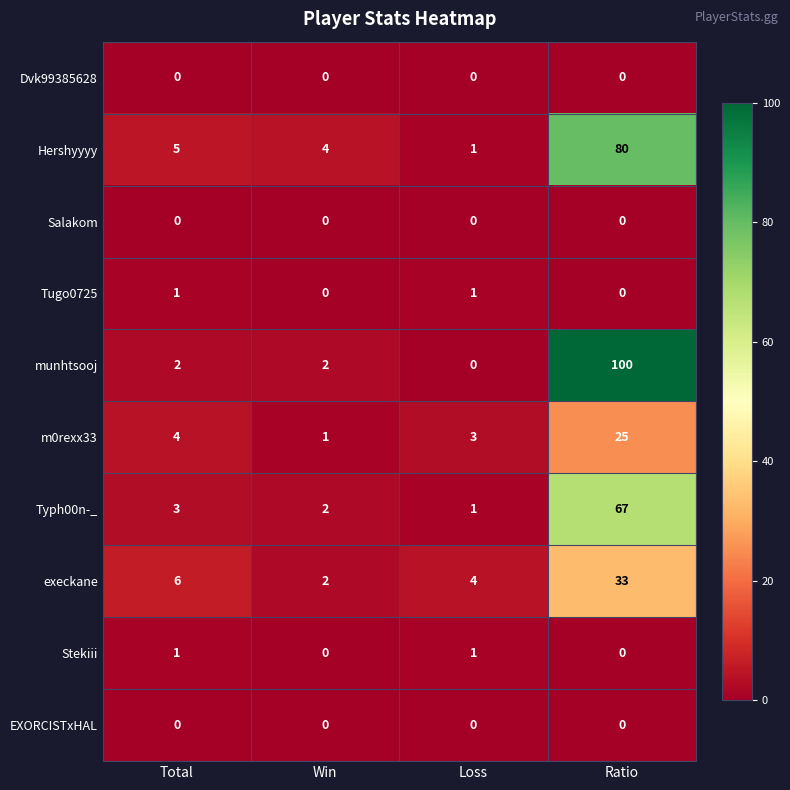

What is the highest value of the Typh00n-_ series?

67